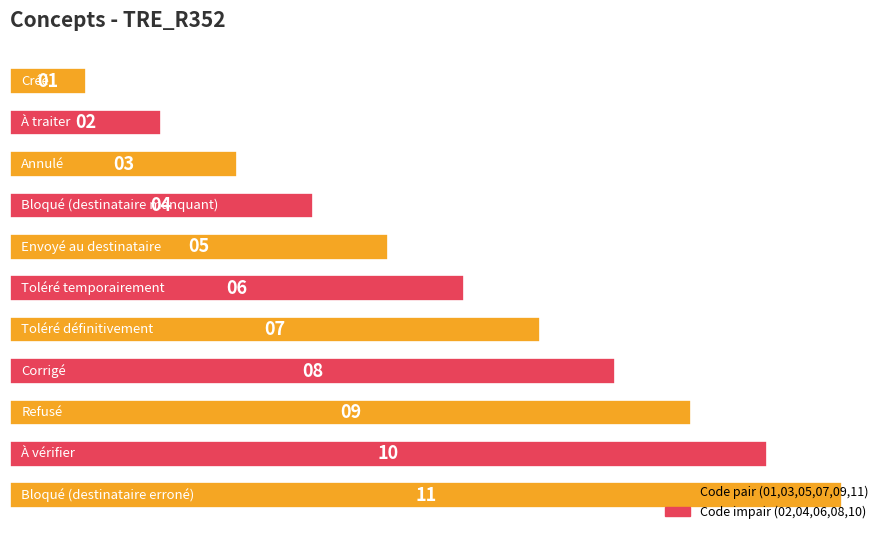

Count the values in the range 3 to 9.

7